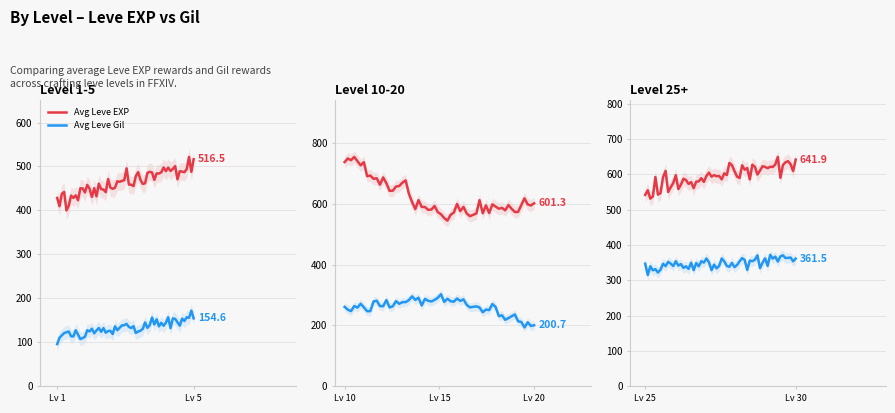

Count the number of categories in the chart.

30